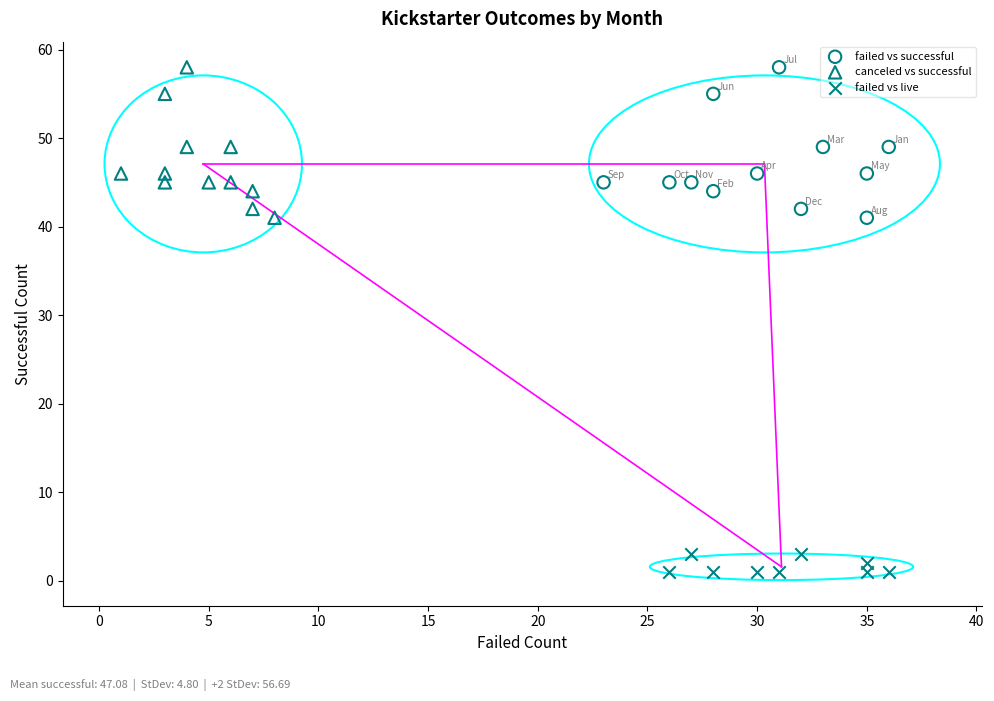

Which series reaches the minimum Y coordinate?

failed vs live